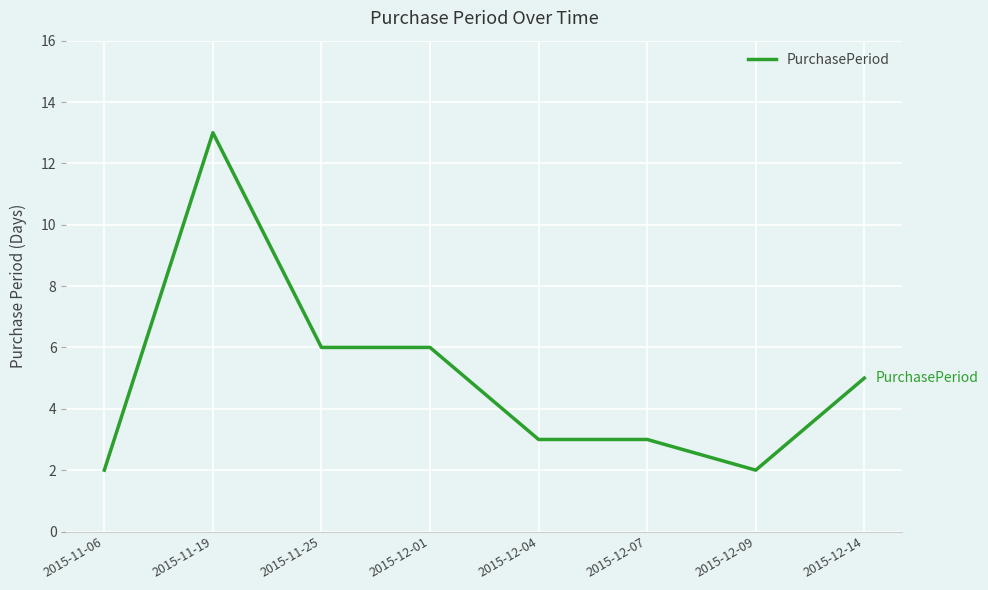

How many lines are shown in the chart?

1